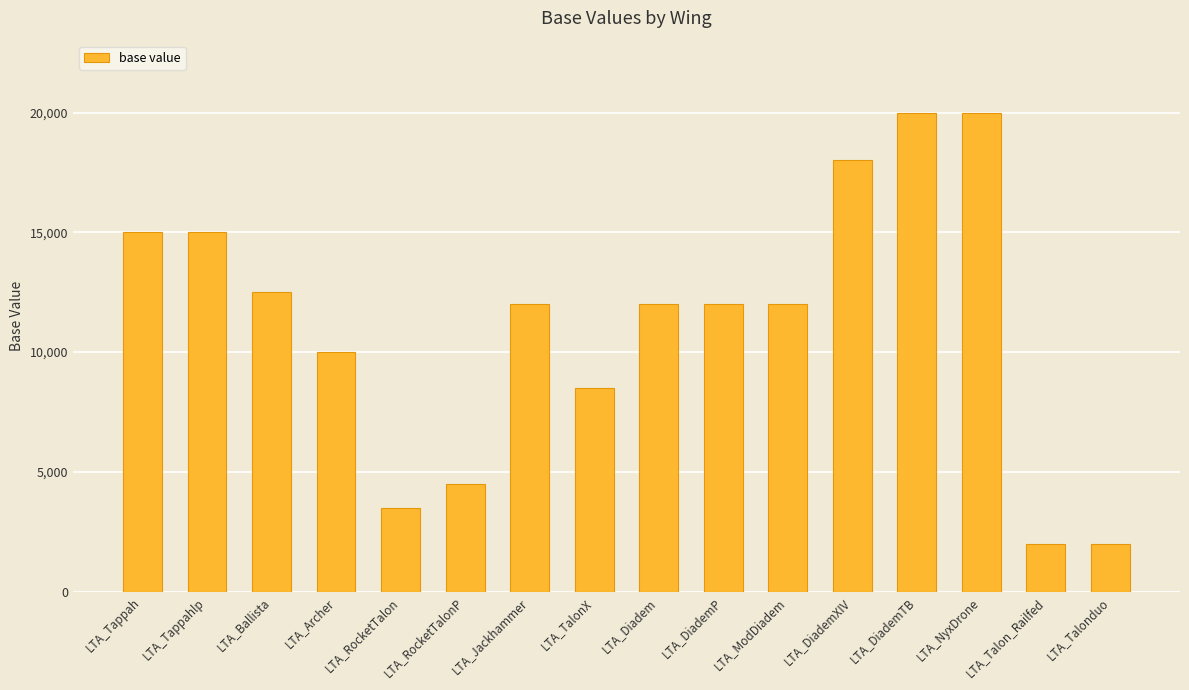

Approximately how many times larger is the value at LTA_DiademTB compared to LTA_RocketTalonP?

4.4